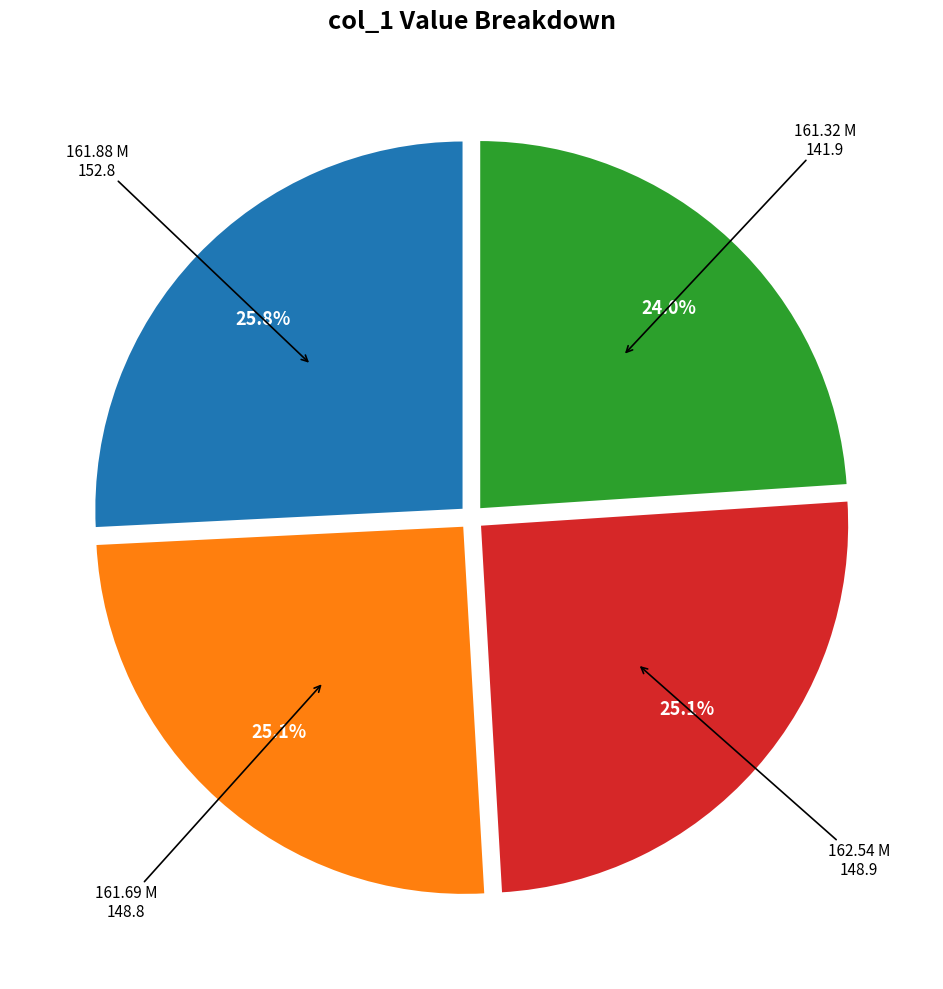

True or false: 161.69 M accounts for 25% of the total.

True